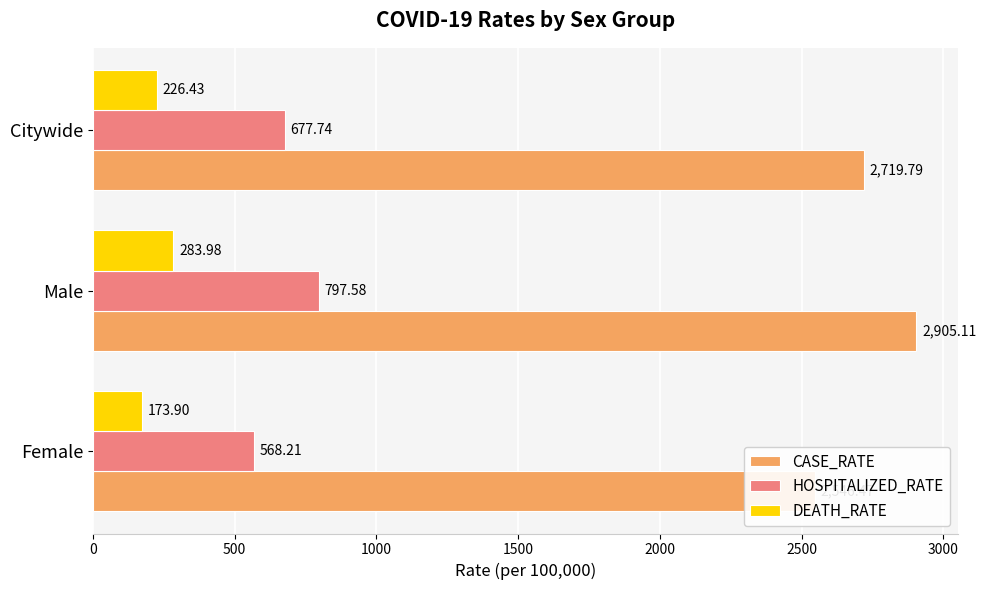

Which series has the largest range (max minus min)?

CASE_RATE